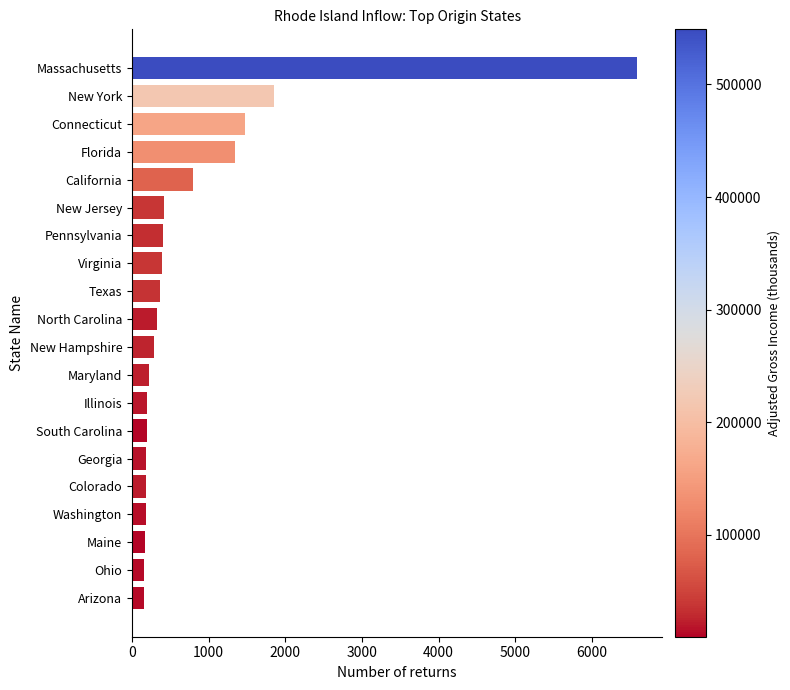

What is the average value?

796